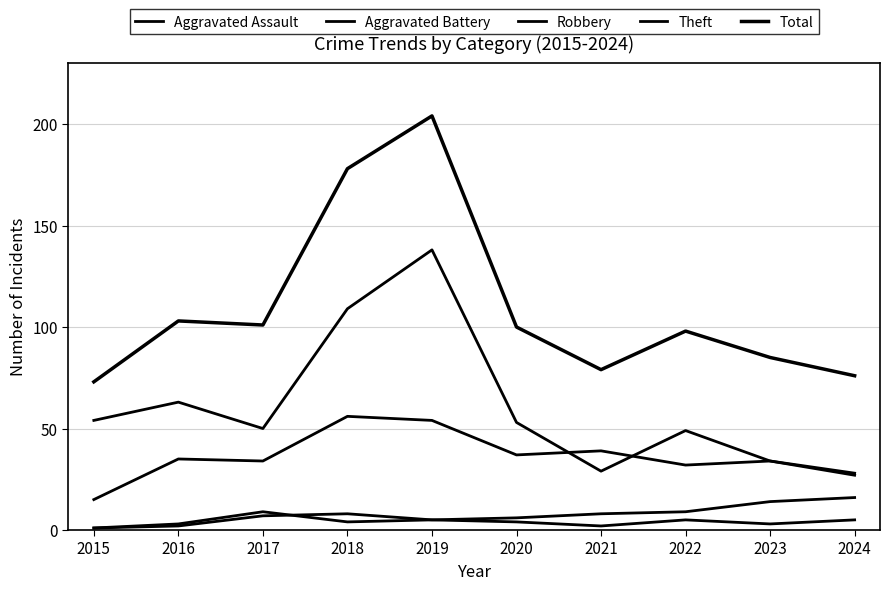

Rank the series by their maximum value, from highest to lowest.

Total, Theft, Robbery, Aggravated Battery, Aggravated Assault